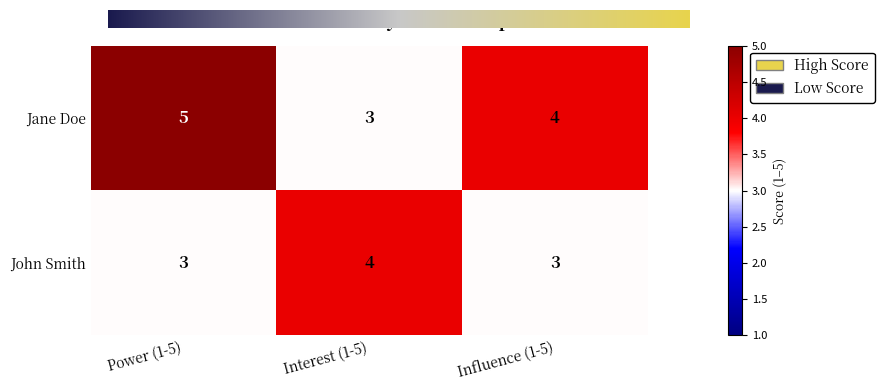

Which category has the highest value in the Jane Doe series?

Power (1-5)